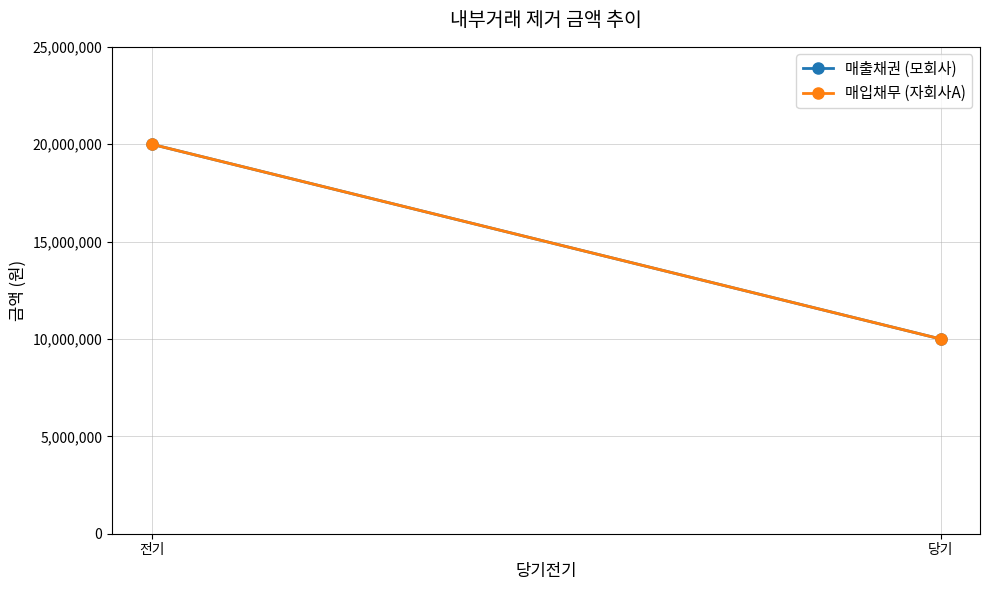

What is the sum of all 매출채권 (모회사) values?

30000000